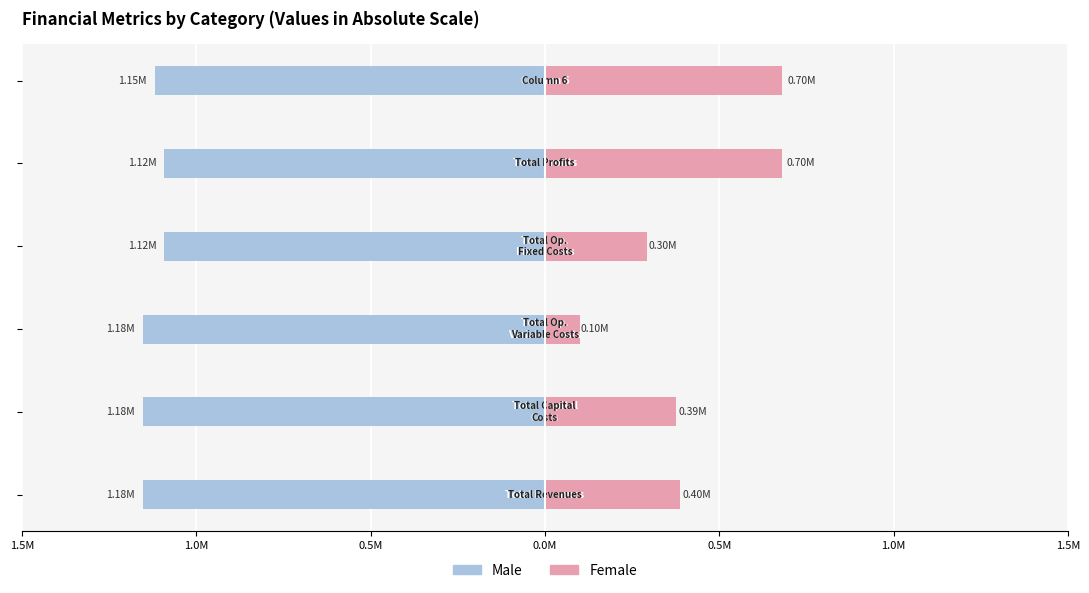

Which series has the widest spread of values?

Female